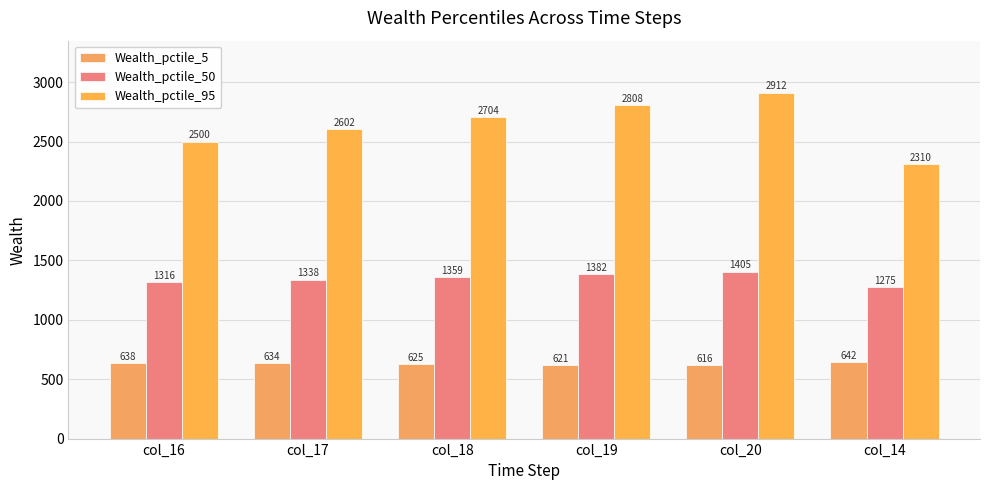

How many groups of bars are there?

6